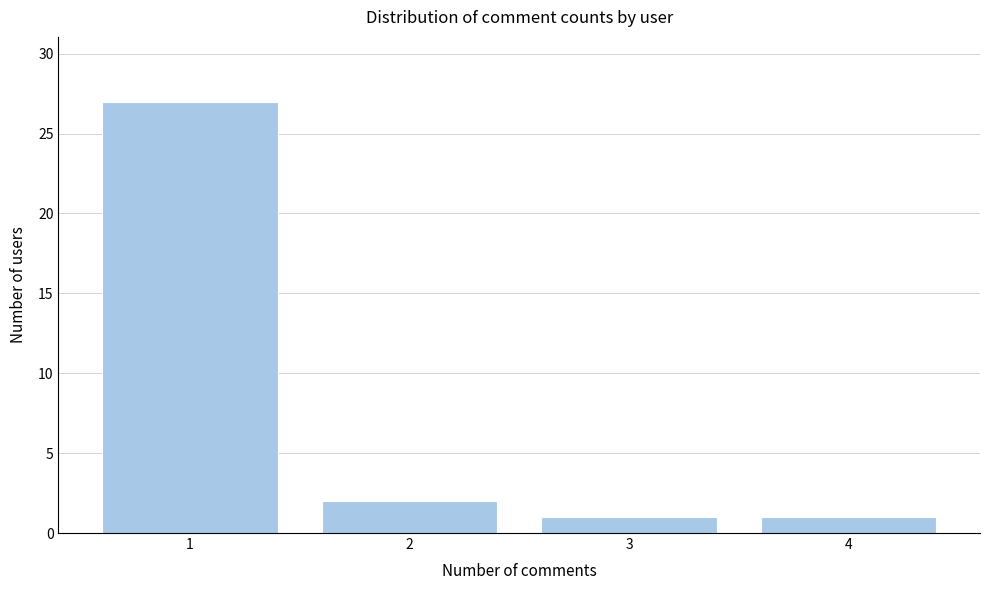

Reading left to right, list every bar in this chart as the range it spans on the x-axis followed by its height. The values are not printed on the chart, so give them approximately, as read against the axis.

0.5 to 1.5: 27
1.5 to 2.5: 2
2.5 to 3.5: 1
3.5 to 4.5: 1